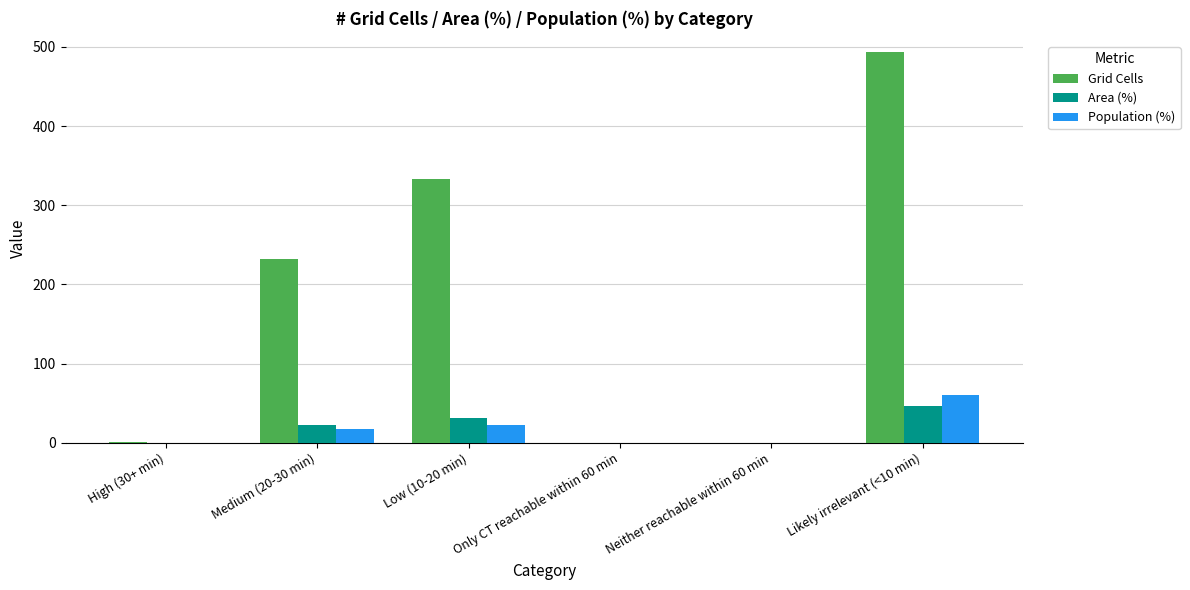

The Population (%) series shows 18.0 at Medium (20-30 min). True or false?

True